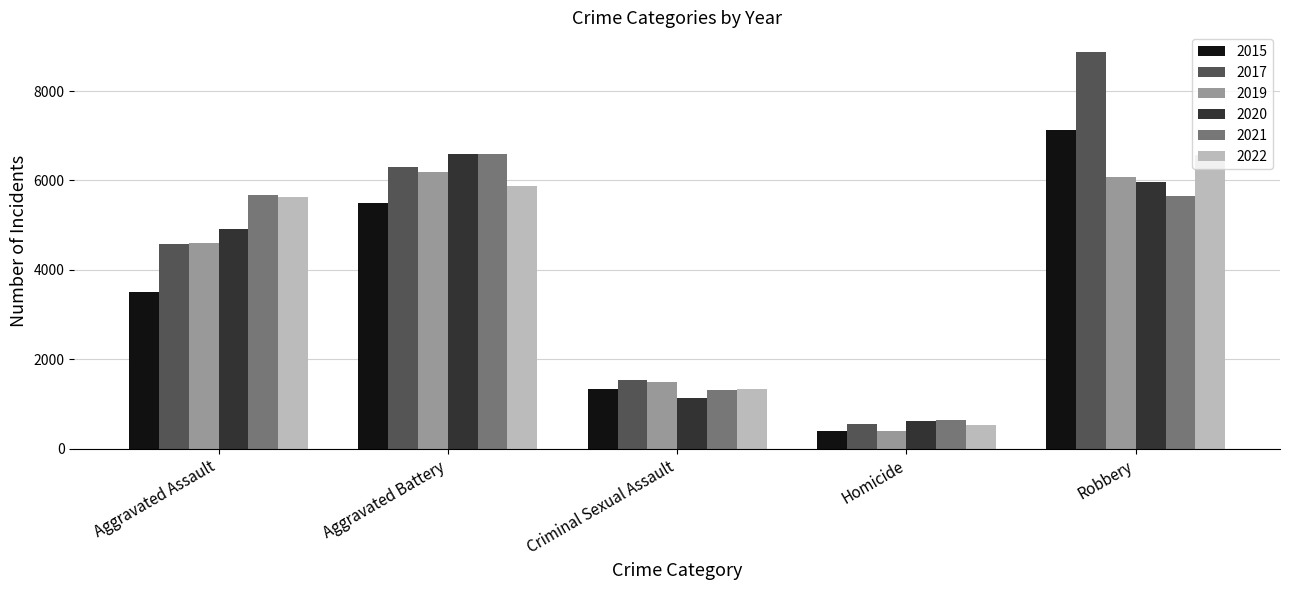

Which series has the largest total across all categories?

2017